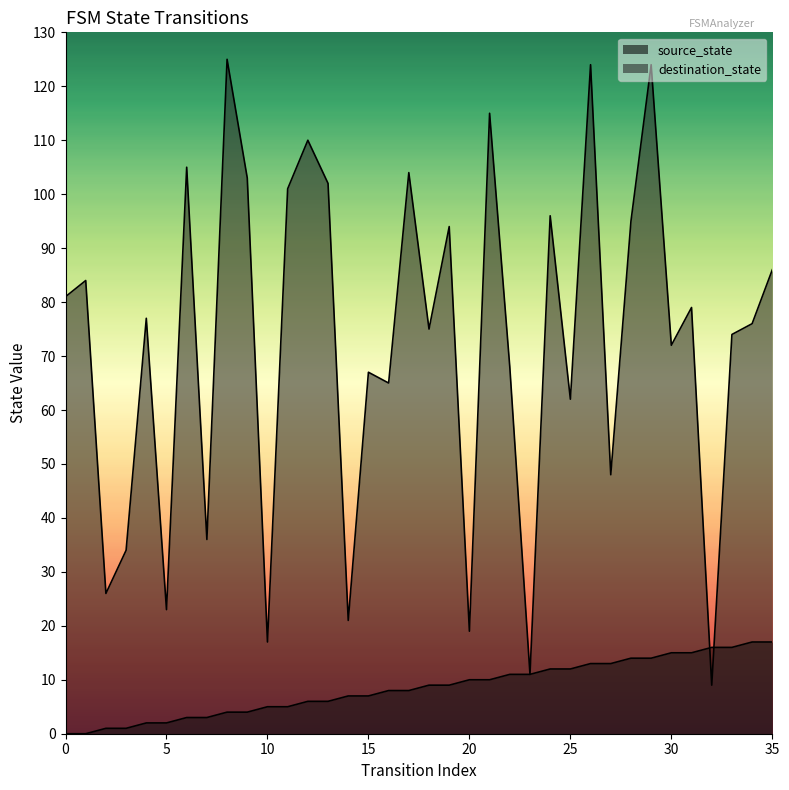

What is the approximate value of source_state at 17?

8